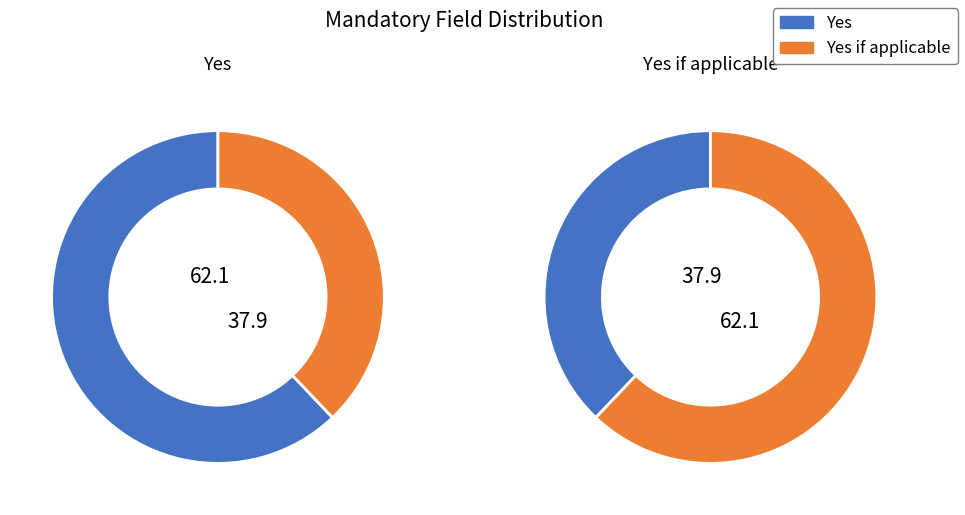

Rank the categories by value from lowest to highest.

Yes if it is applicable, Yes